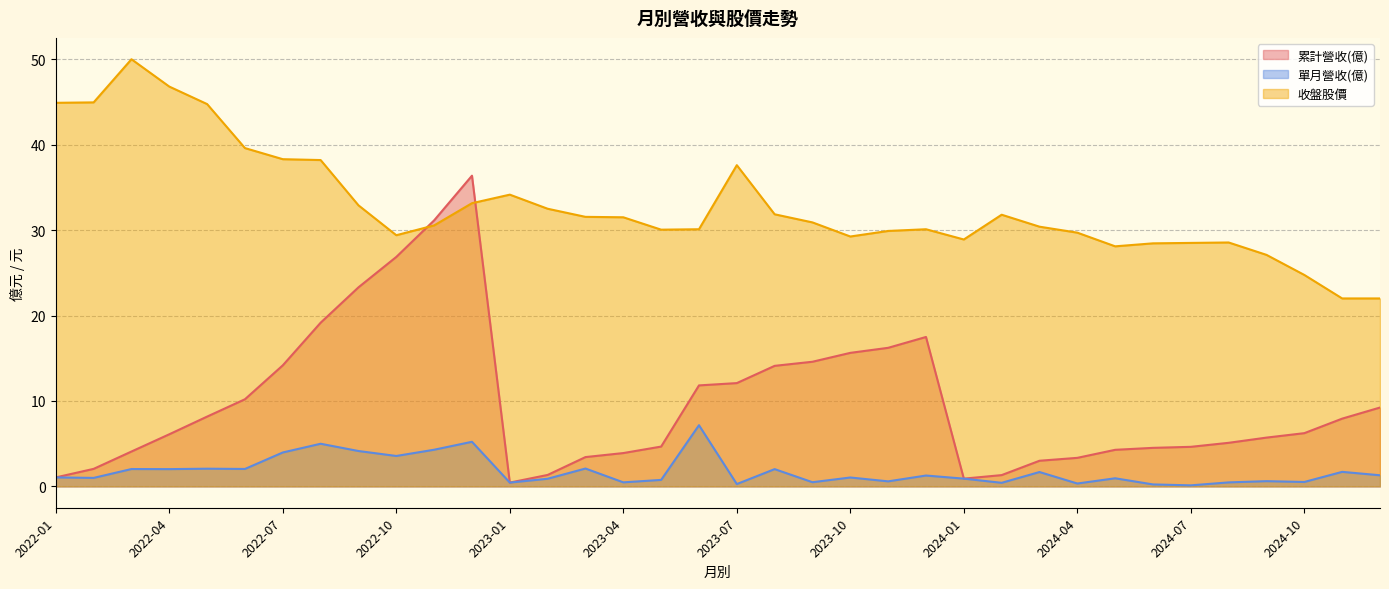

True or false: 累計營收(億) and 收盤股價 cross at least once.

True